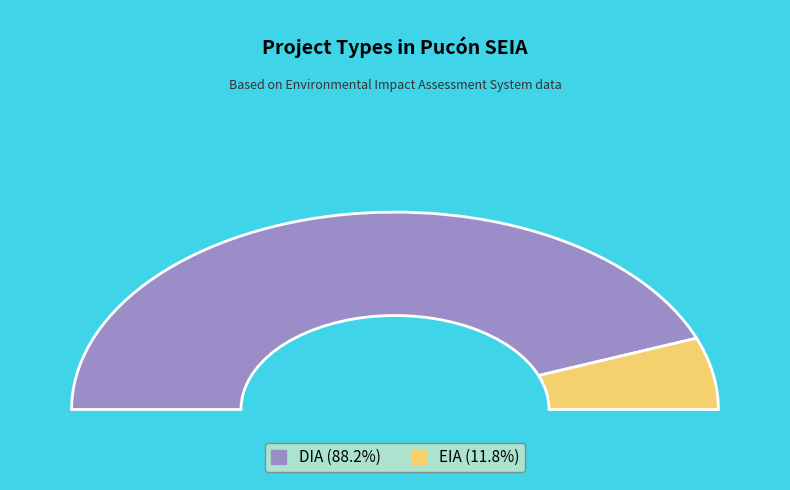

What percentage is NOT represented by EIA?

88.2%